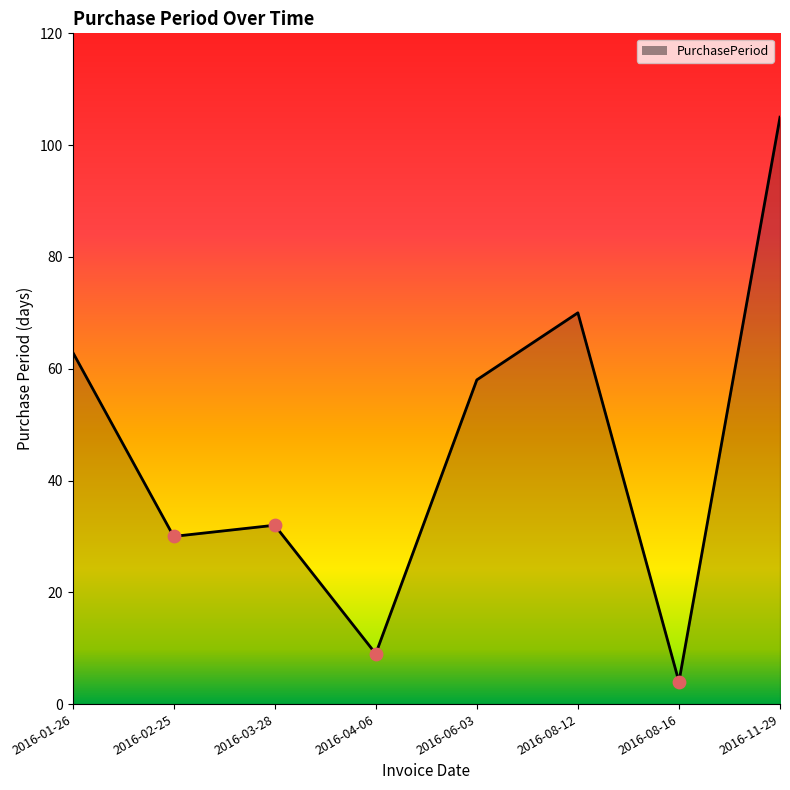

Between 2016-04-06 and 2016-03-28, which is larger?

2016-03-28